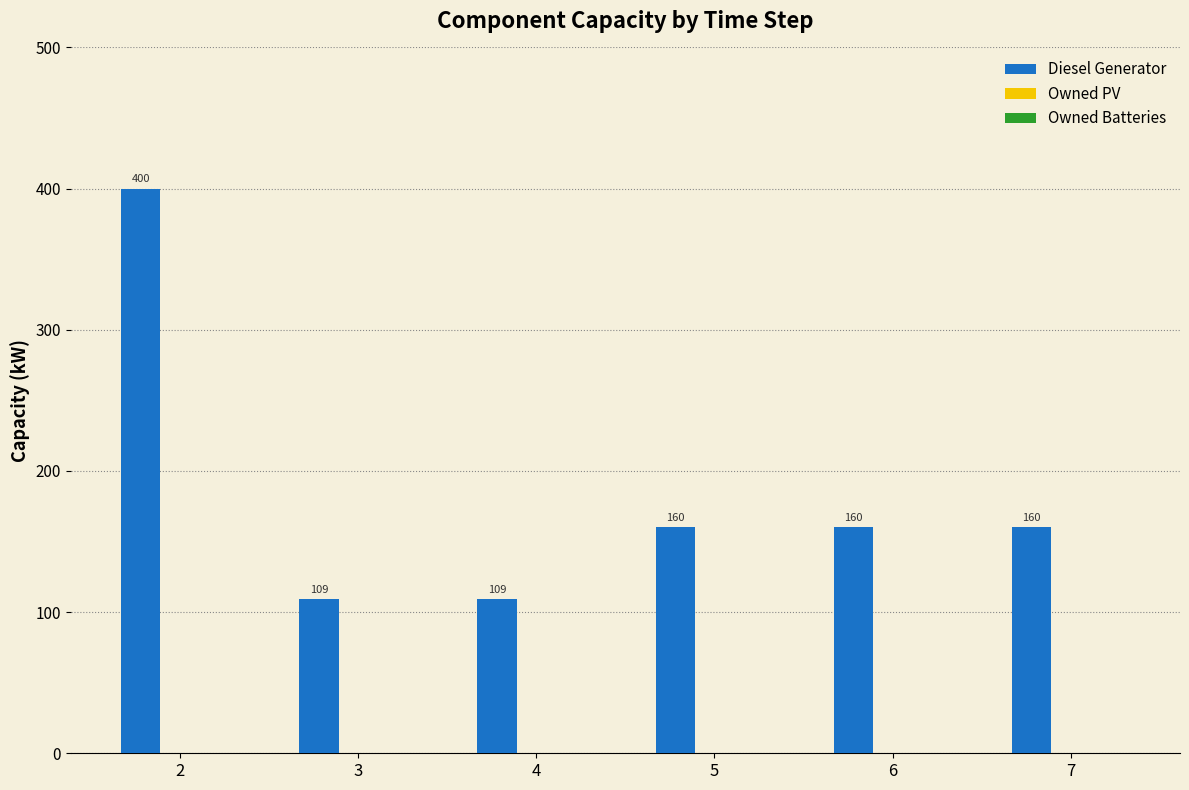

The value at 3 is 51. True or false?

False